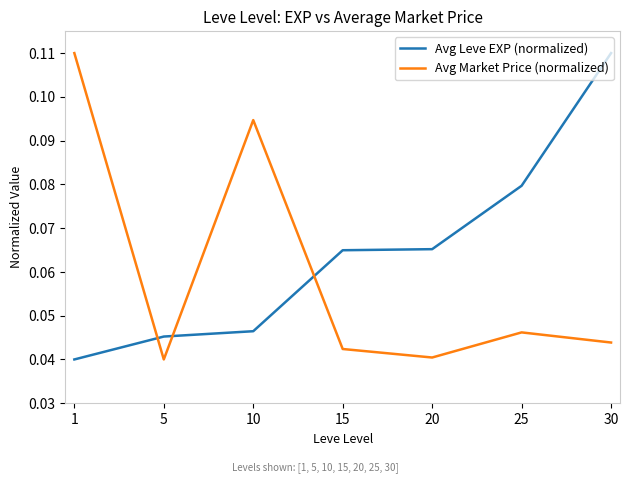

Which series has the largest total across all categories?

Avg Leve EXP (normalized)